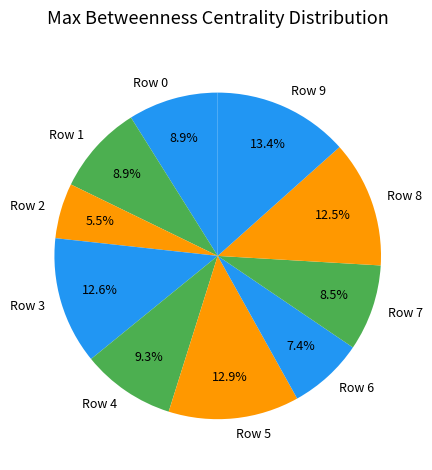

Which category has the smallest portion of the pie?

Row 2